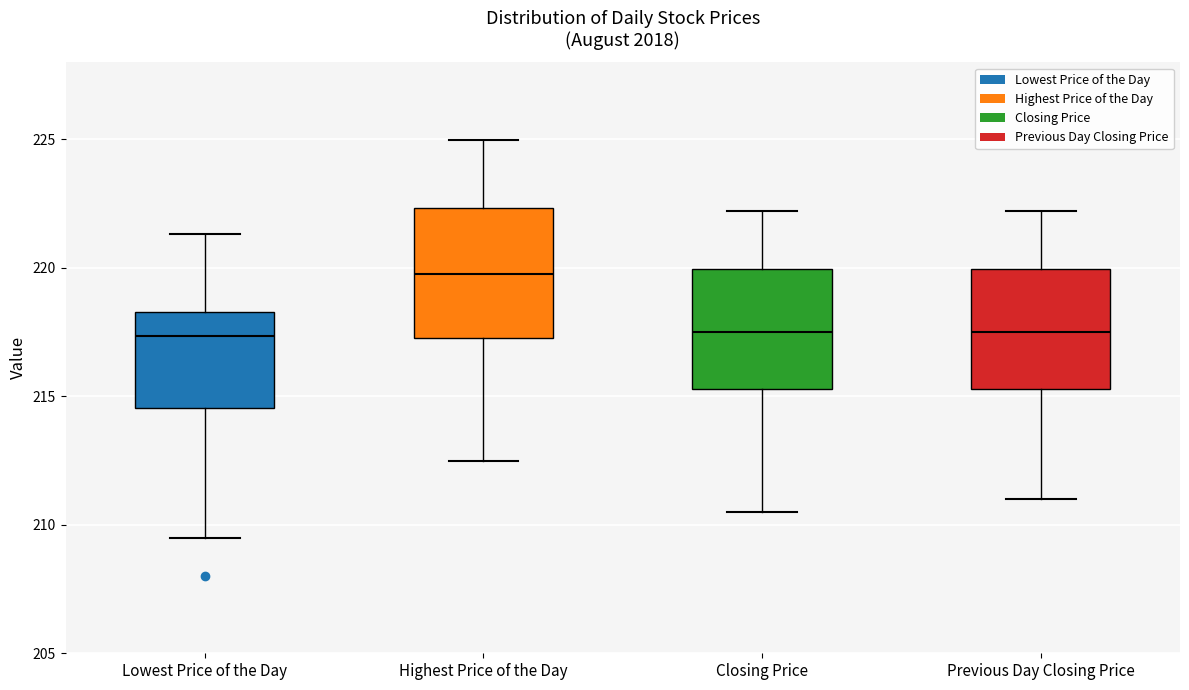

Reading left to right, read every box against the y-axis: the position of its median line, the range the box covers, and the ends of its whiskers. The values are not printed on the chart, so give them approximately, as read against the axis.

Lowest Price of the Day: median 217.5, box 214.5 to 218.5, whiskers 209.5 to 221.5
Highest Price of the Day: median 220.0, box 217.5 to 222.5, whiskers 212.5 to 225.0
Closing Price: median 217.5, box 215.5 to 220.0, whiskers 210.5 to 222.0
Previous Day Closing Price: median 217.5, box 215.5 to 220.0, whiskers 211.0 to 222.0